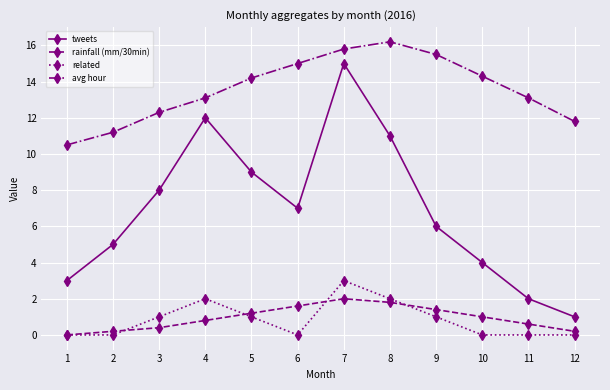

Does the chart display data point markers on the line(s)?

Yes